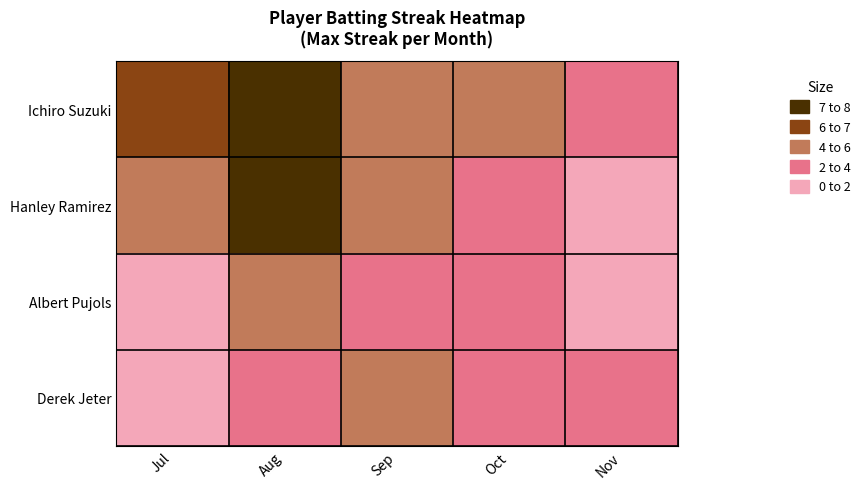

At which category does the chart reach its minimum across all series?

Jul